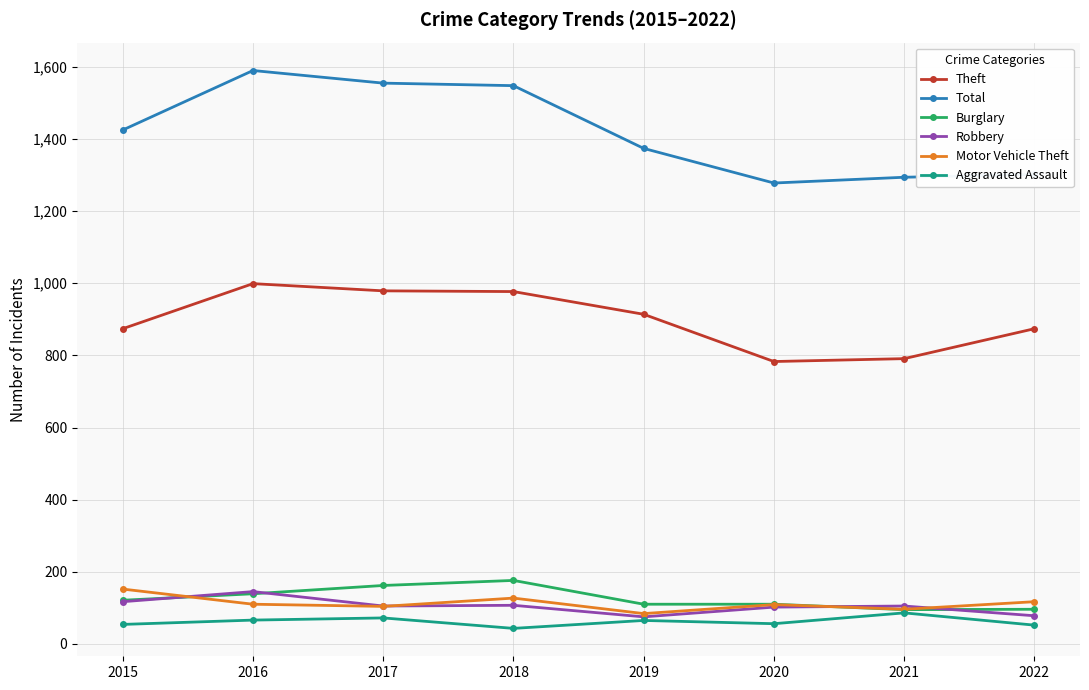

Which series has the largest range (max minus min)?

Total